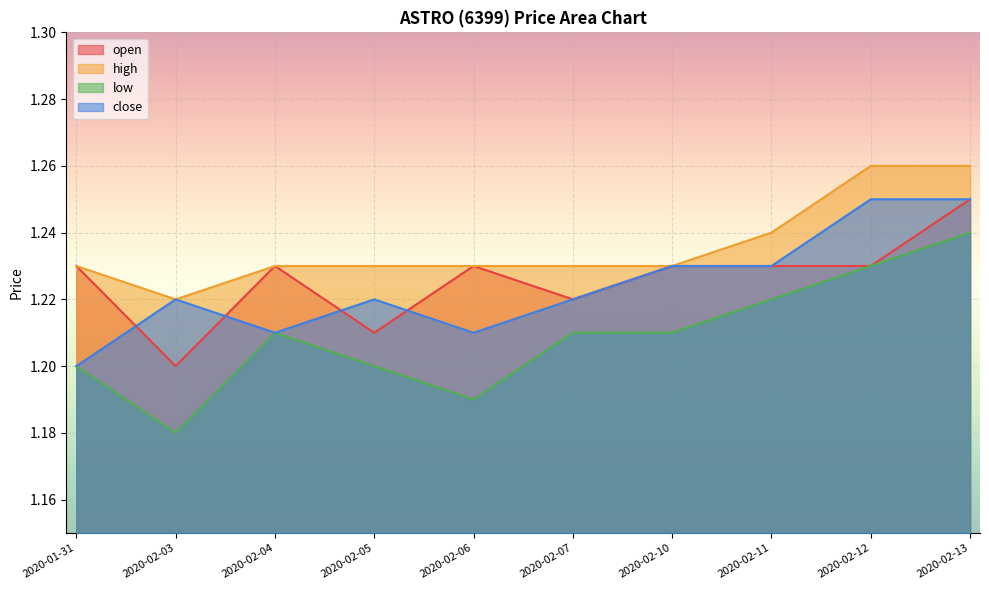

What is the sum of the low values at 2020-02-07 and 2020-02-03?

2.4